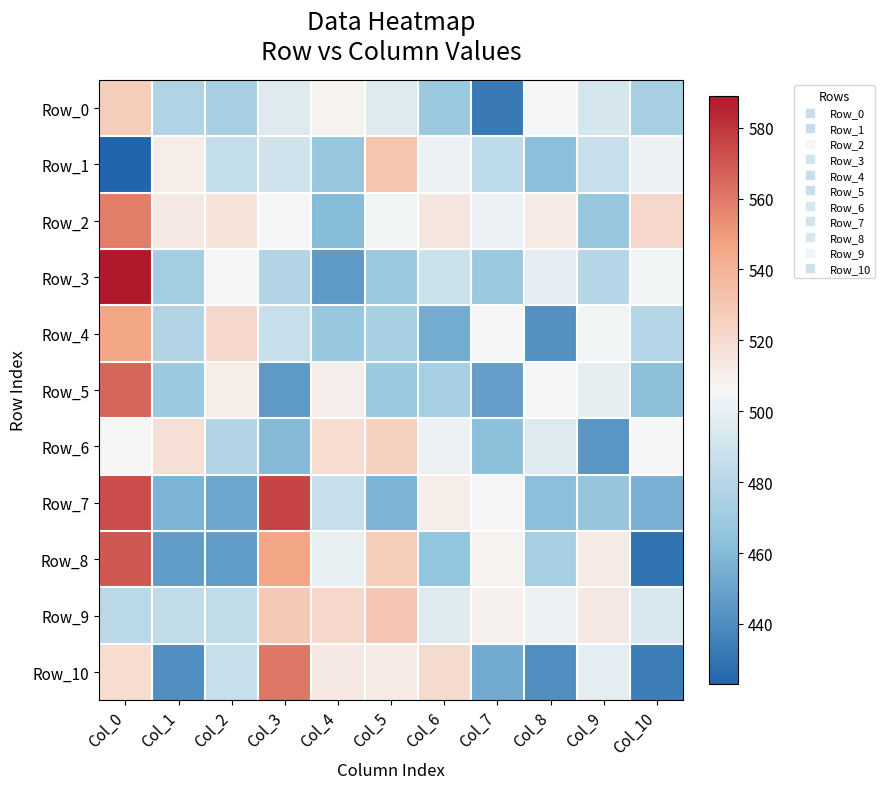

Reading right to left, list all the values displayed in this chart.

Row_0: Col_10=474	Col_9=493	Col_8=505	Col_7=432	Col_6=469	Col_5=496	Col_4=508	Col_3=496	Col_2=474	Col_1=477	Col_0=527
Row_1: Col_10=502	Col_9=486	Col_8=462	Col_7=483	Col_6=501	Col_5=531	Col_4=467	Col_3=490	Col_2=485	Col_1=511	Col_0=423
Row_2: Col_10=521	Col_9=467	Col_8=512	Col_7=501	Col_6=514	Col_5=504	Col_4=461	Col_3=505	Col_2=516	Col_1=513	Col_0=559
Row_3: Col_10=504	Col_9=479	Col_8=498	Col_7=468	Col_6=488	Col_5=468	Col_4=446	Col_3=478	Col_2=505	Col_1=472	Col_0=589
Row_4: Col_10=479	Col_9=504	Col_8=442	Col_7=505	Col_6=454	Col_5=474	Col_4=467	Col_3=487	Col_2=521	Col_1=478	Col_0=546
Row_5: Col_10=463	Col_9=499	Col_8=506	Col_7=448	Col_6=473	Col_5=469	Col_4=510	Col_3=446	Col_2=511	Col_1=468	Col_0=566
Row_6: Col_10=505	Col_9=444	Col_8=496	Col_7=463	Col_6=502	Col_5=525	Col_4=519	Col_3=460	Col_2=478	Col_1=518	Col_0=507
Row_7: Col_10=456	Col_9=466	Col_8=462	Col_7=505	Col_6=511	Col_5=458	Col_4=486	Col_3=576	Col_2=451	Col_1=457	Col_0=573
Row_8: Col_10=429	Col_9=512	Col_8=473	Col_7=508	Col_6=465	Col_5=527	Col_4=500	Col_3=546	Col_2=447	Col_1=447	Col_0=570
Row_9: Col_10=494	Col_9=513	Col_8=501	Col_7=509	Col_6=496	Col_5=530	Col_4=521	Col_3=529	Col_2=484	Col_1=484	Col_0=481
Row_10: Col_10=434	Col_9=498	Col_8=441	Col_7=453	Col_6=520	Col_5=512	Col_4=513	Col_3=561	Col_2=486	Col_1=441	Col_0=519